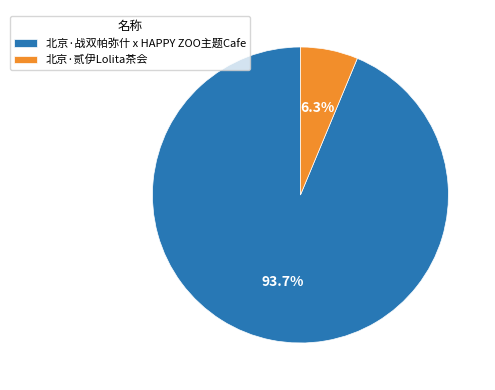

What is the smallest slice in the pie chart?

北京·贰伊Lolita茶会